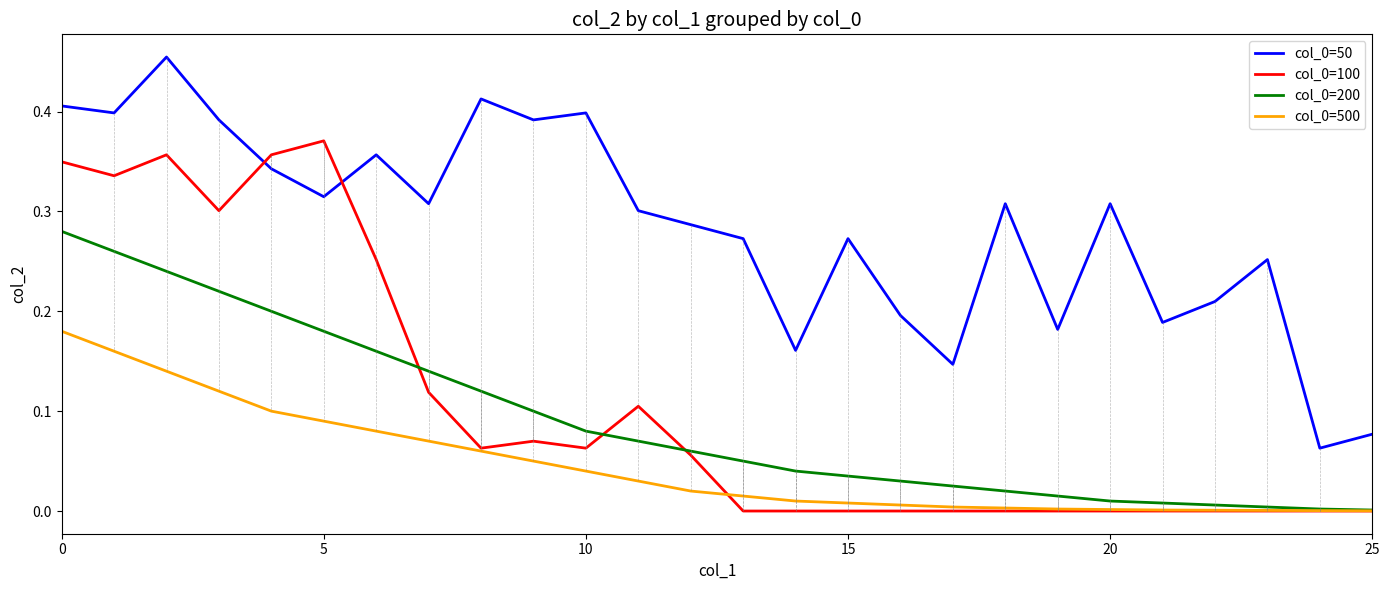

True or false: col_0=50 and col_0=500 intersect in this chart.

False